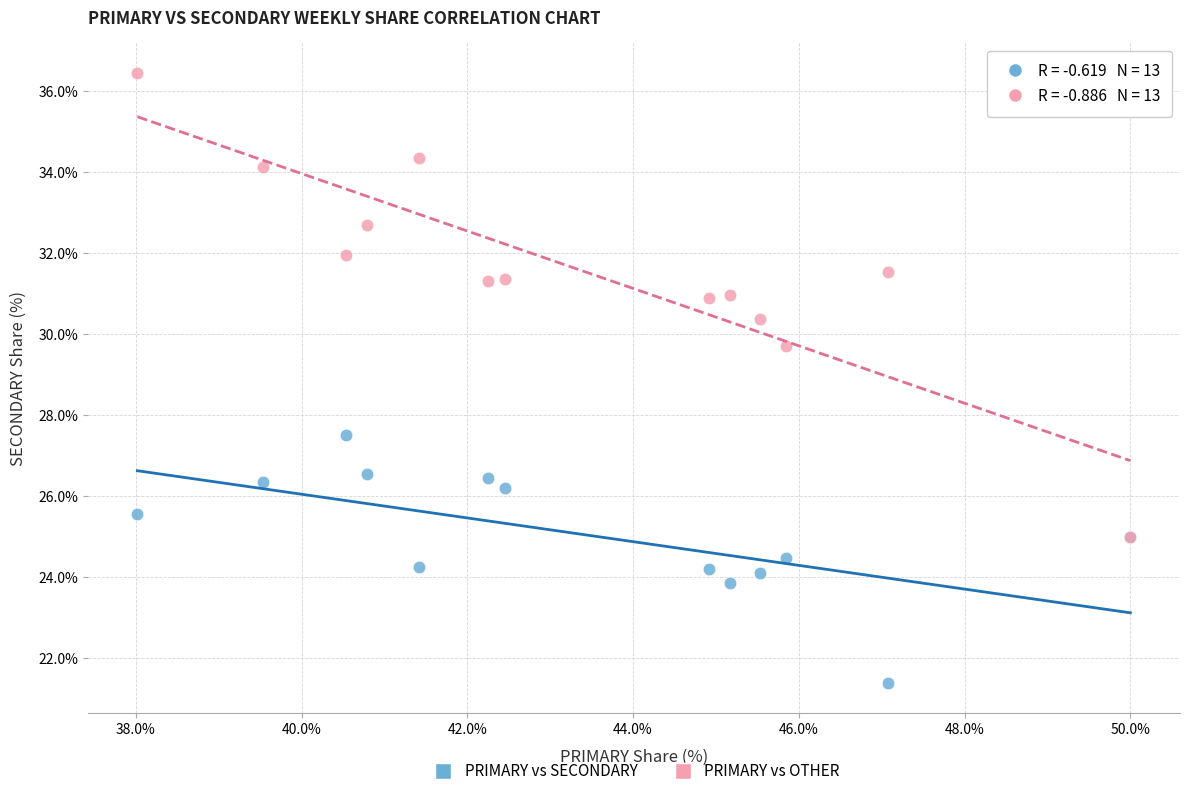

Which series contains the highest Y value?

PRIMARY vs OTHER